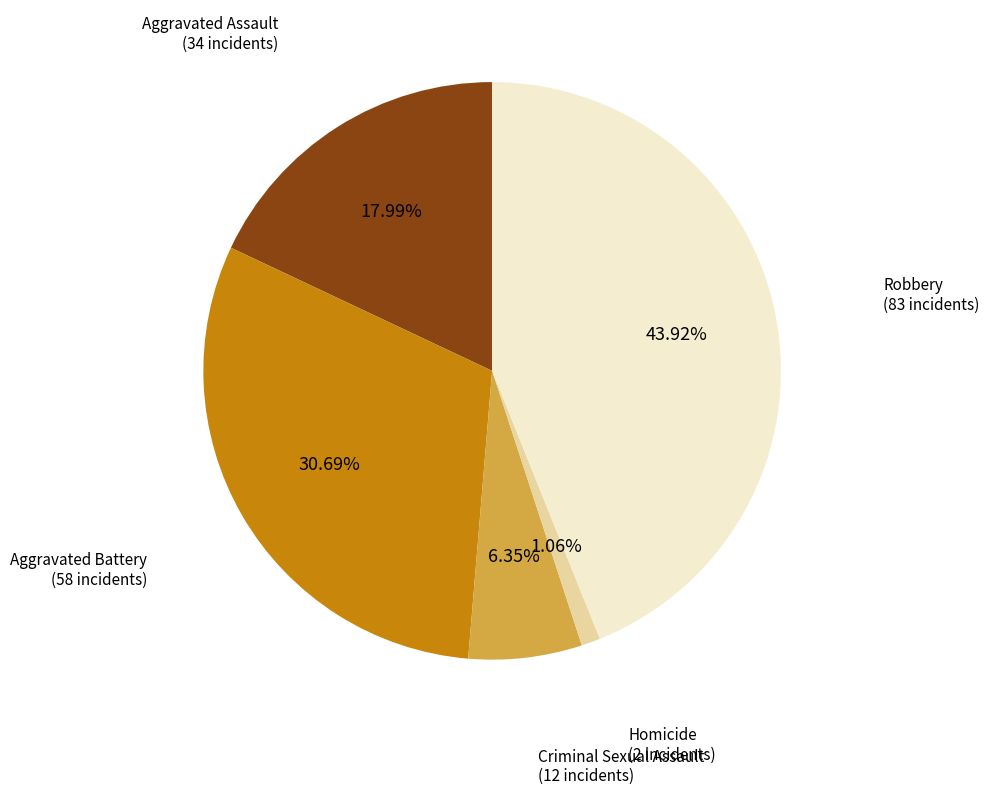

Rank the categories by value from highest to lowest.

Robbery, Aggravated Battery, Aggravated Assault, Criminal Sexual Assault, Homicide